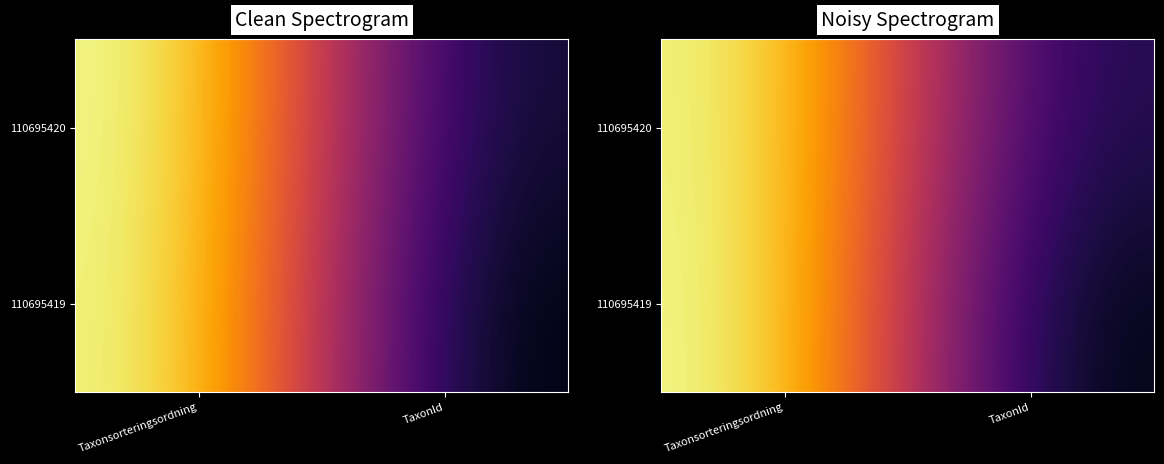

What is the spread (max minus min) of values at TaxonId?

0.1